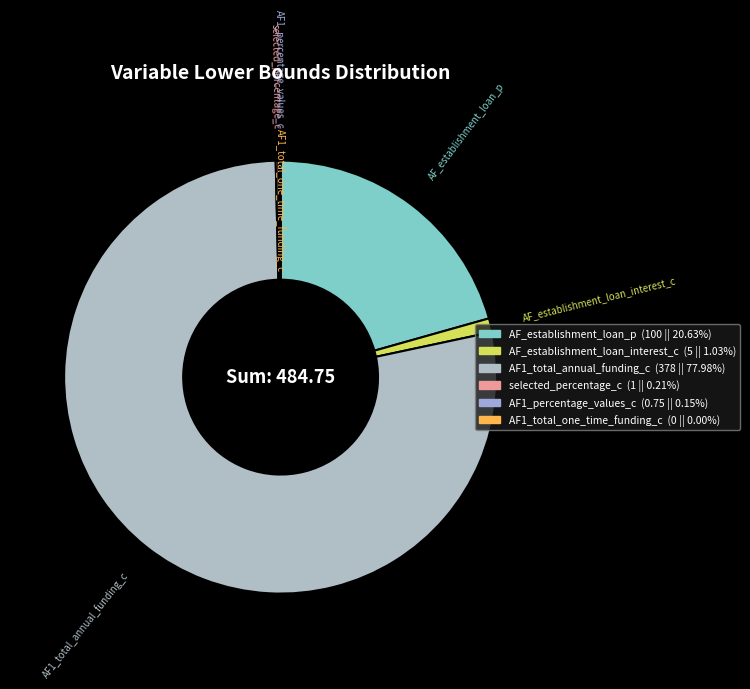

What is the largest slice in the pie chart?

AF1_total_annual_funding_c